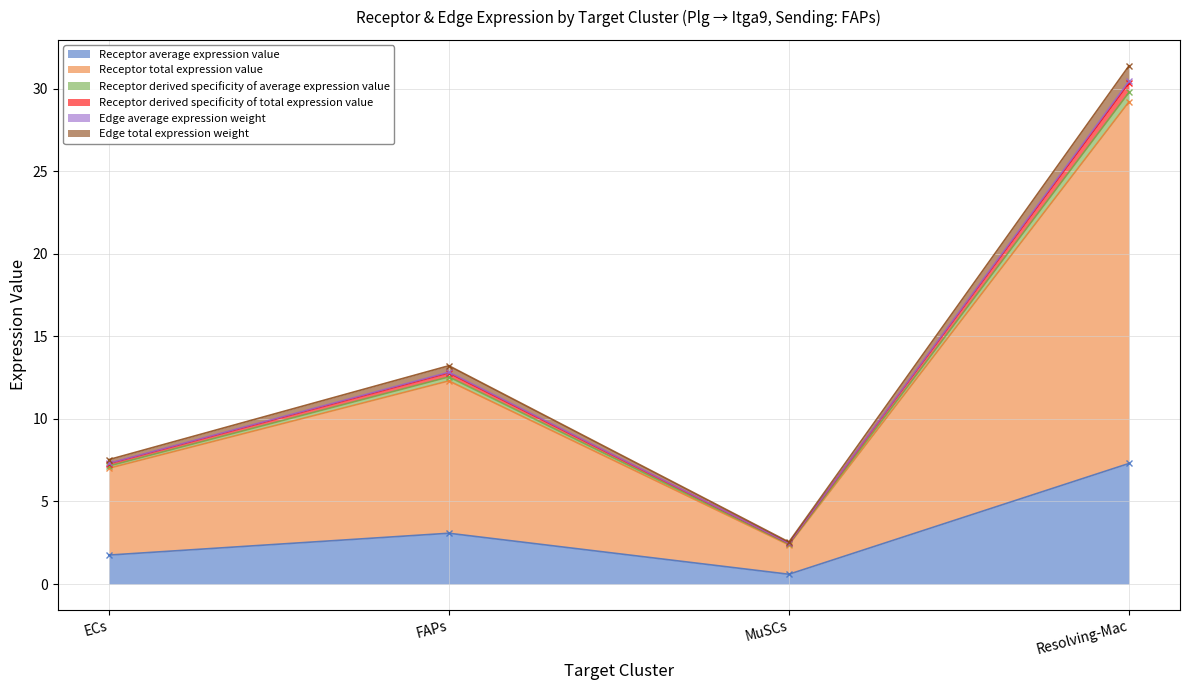

List the labels in order of Receptor average expression value value, smallest first.

MuSCs, ECs, FAPs, Resolving-Mac